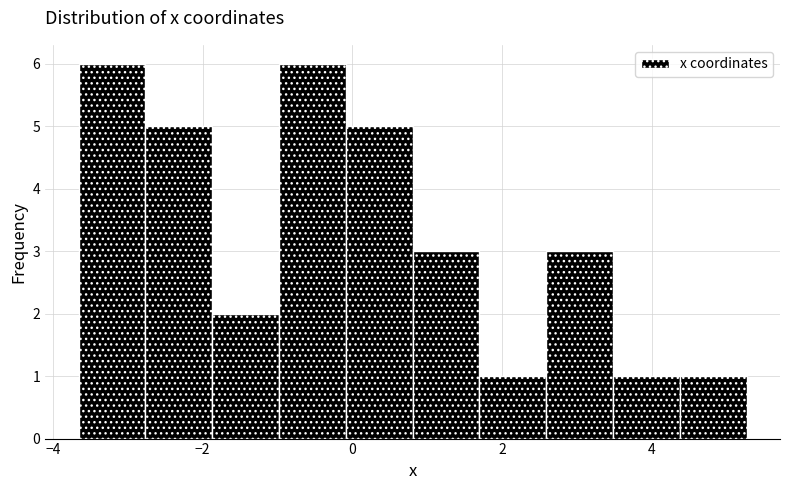

Reading left to right, transcribe this chart: for each bar, give the range it covers on the x-axis and its height. Neither the bar edges nor the heights are printed on the chart, so give them approximately, as read against the axes.

-3.6 to -2.8: 6
-2.8 to -1.8: 5
-1.8 to -1.0: 2
-1.0 to 0.0: 6
0.0 to 0.8: 5
0.8 to 1.6: 3
1.6 to 2.6: 1
2.6 to 3.4: 3
3.4 to 4.4: 1
4.4 to 5.2: 1